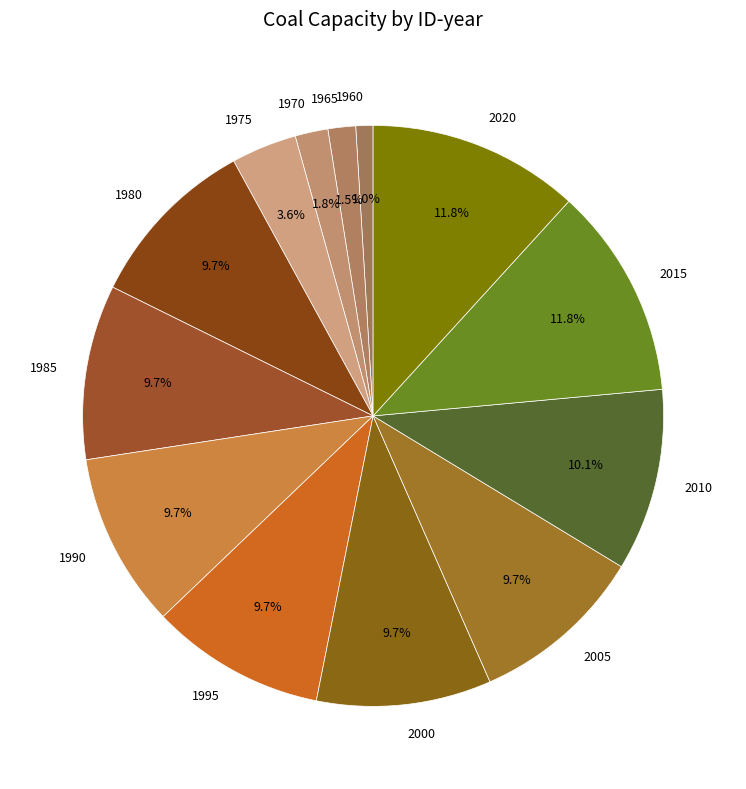

What percentage is the 2000 slice, to the nearest percent?

10%